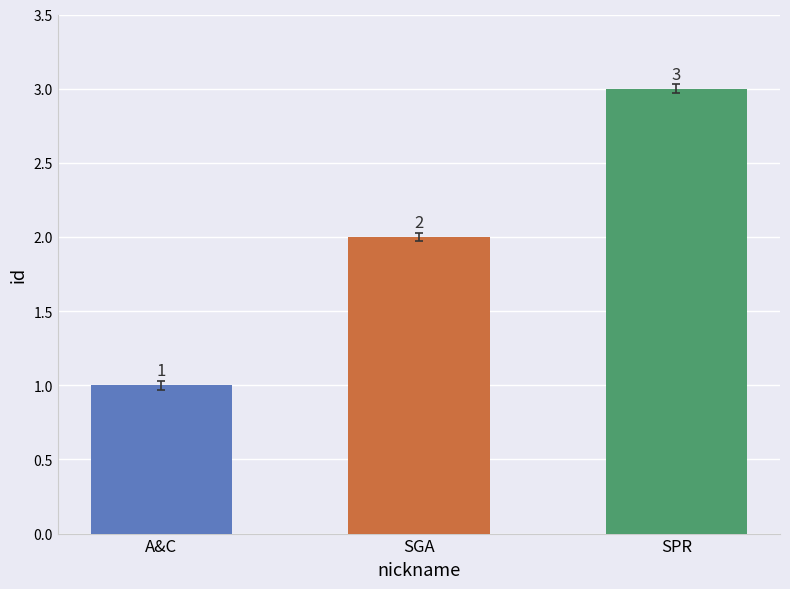

What is the value of the 3rd bar from the left?

3